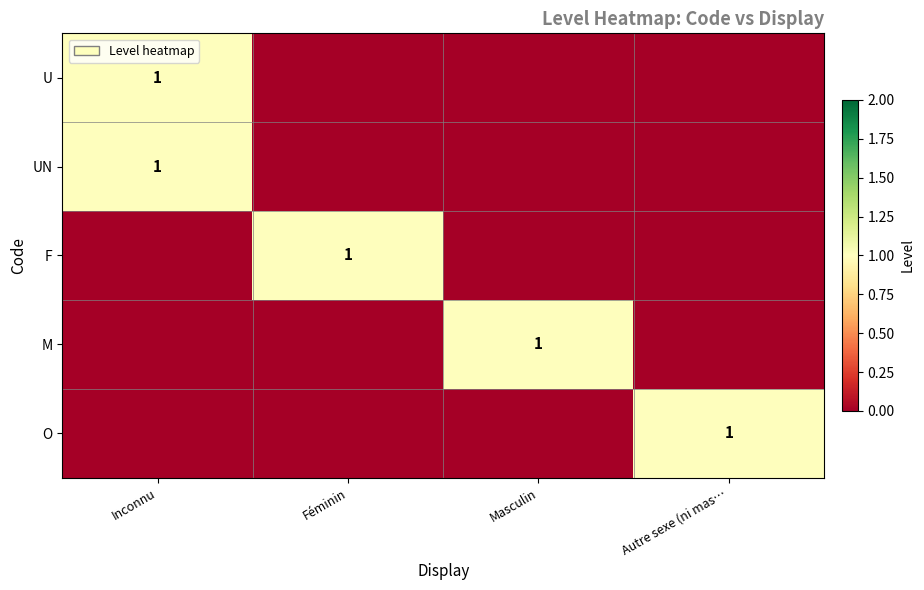

At which category is the sum across all series the highest?

Inconnu